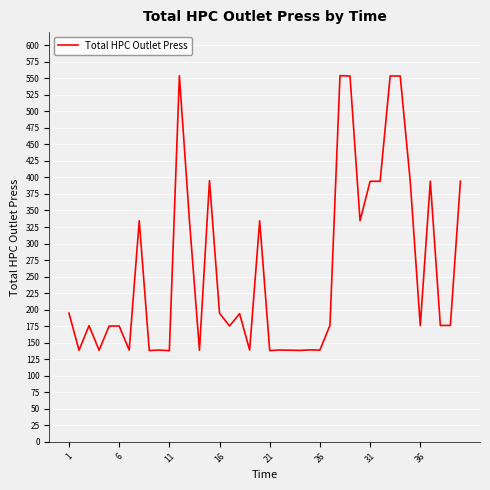

How many series are shown in this chart?

1